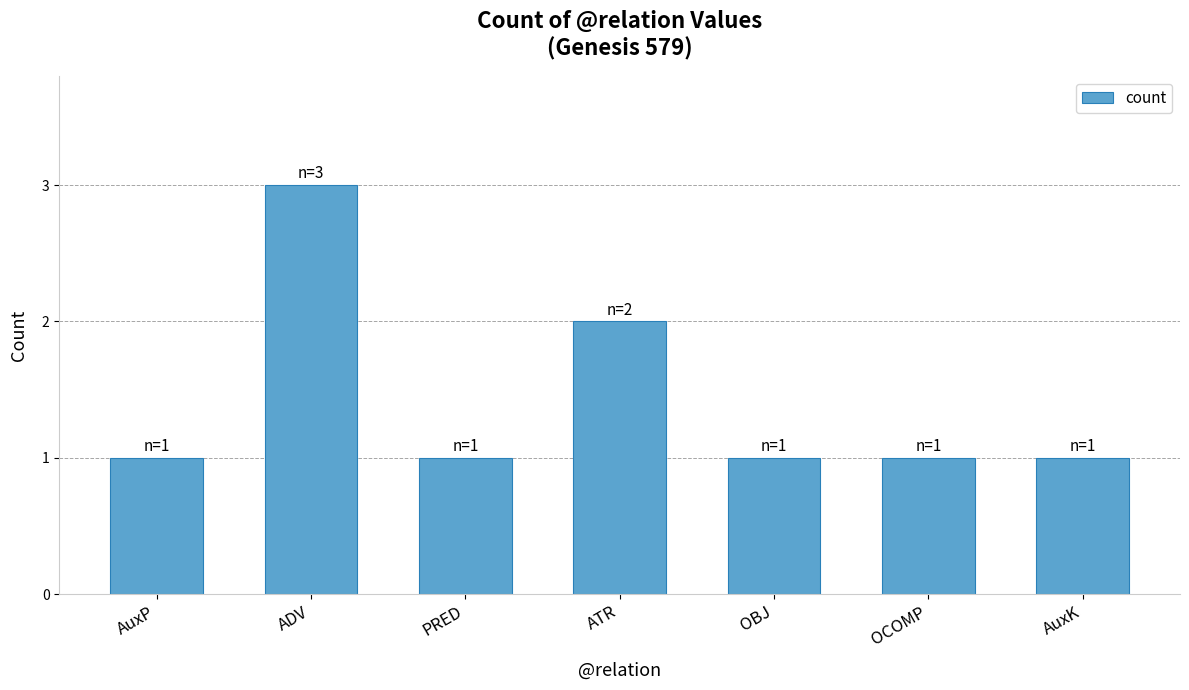

True or false: the data shows 1 at PRED.

True